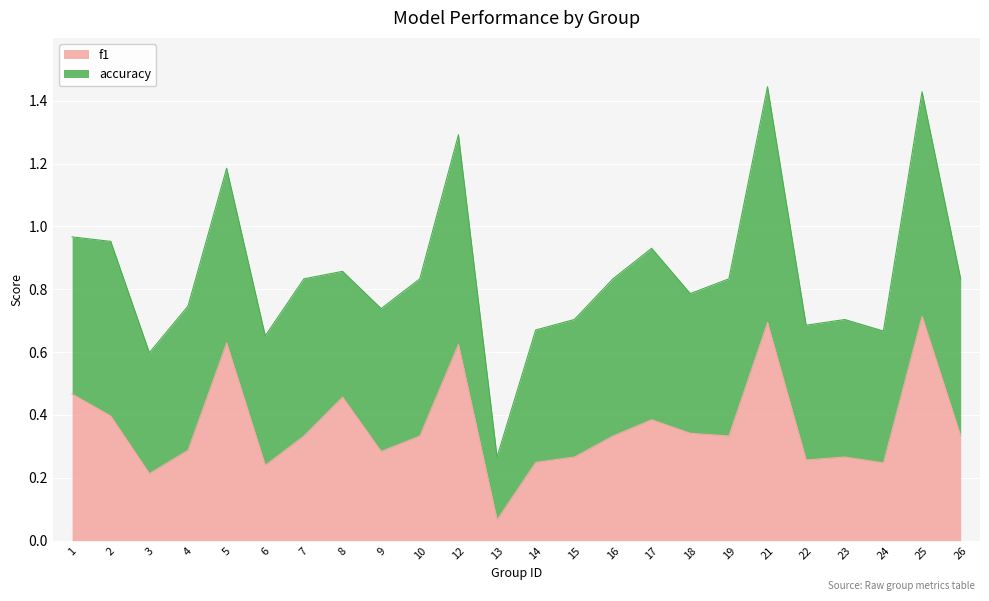

Is it true that the value at 8 is 0.3?

False